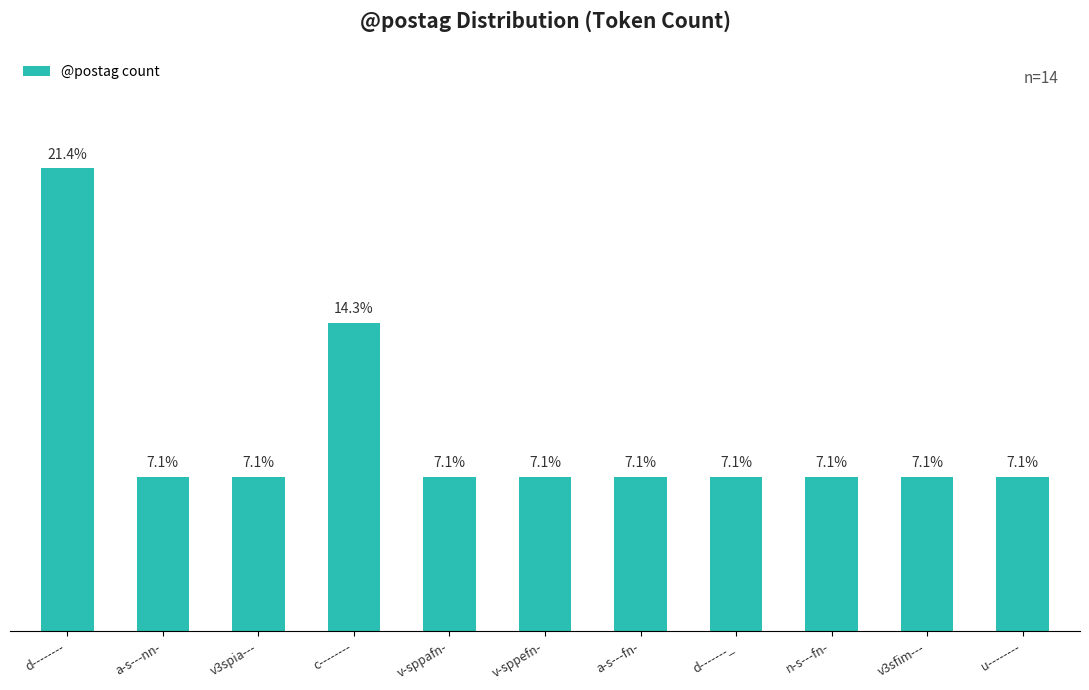

What is the label of the 1st bar from the left?

d--------